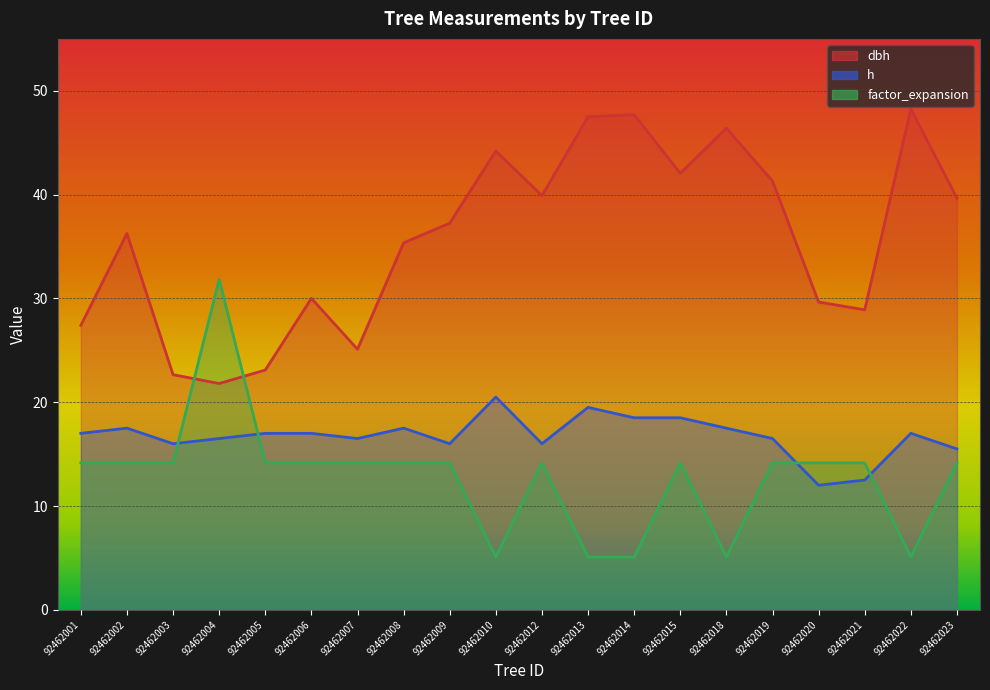

True or false: factor_expansion has a value of 14.2 at 92462023.

True